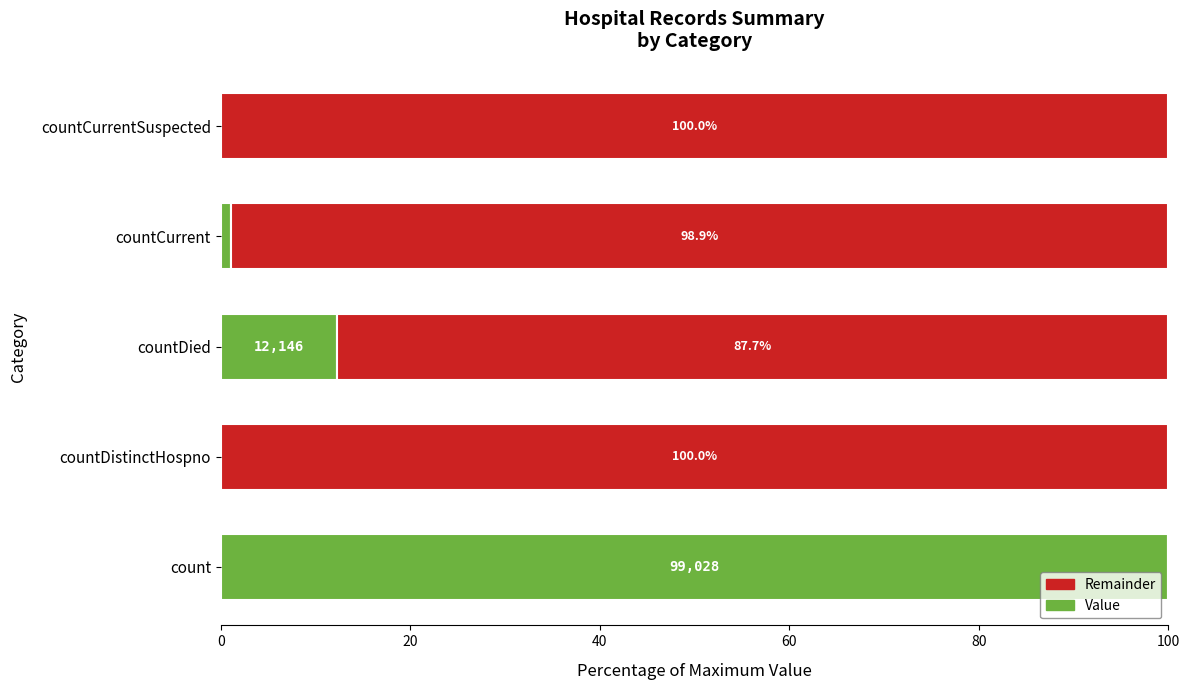

What is the sum of all Value values?

113.4